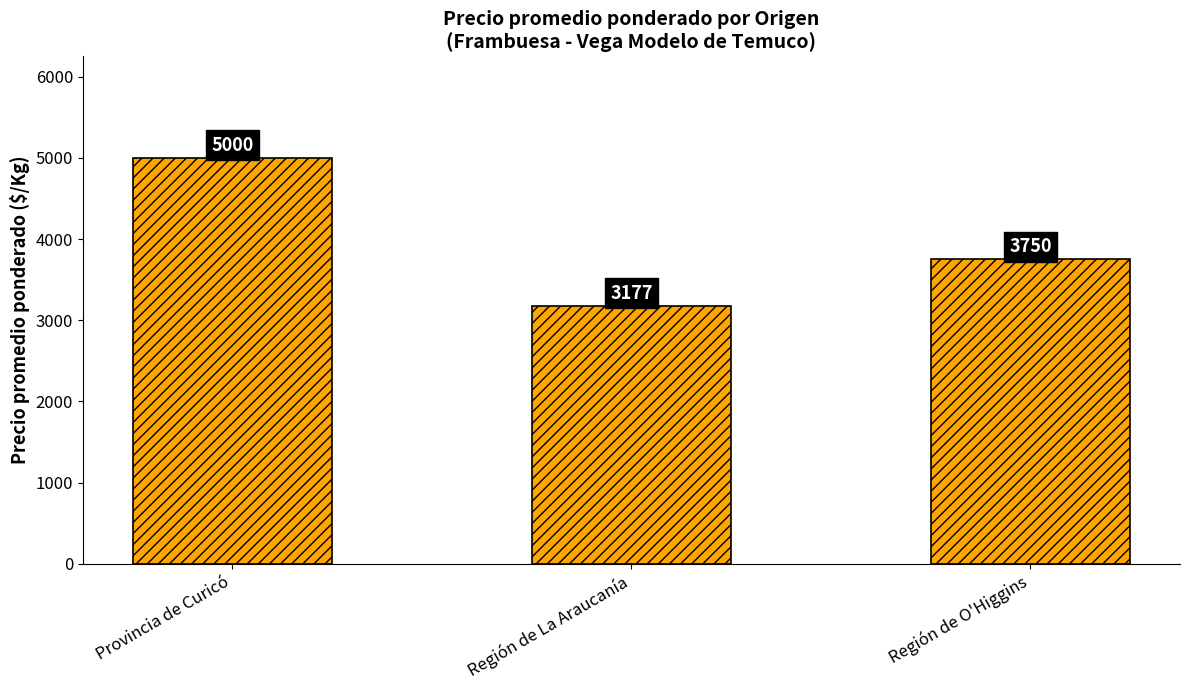

Where does the data first go above 3750?

Provincia de Curicó